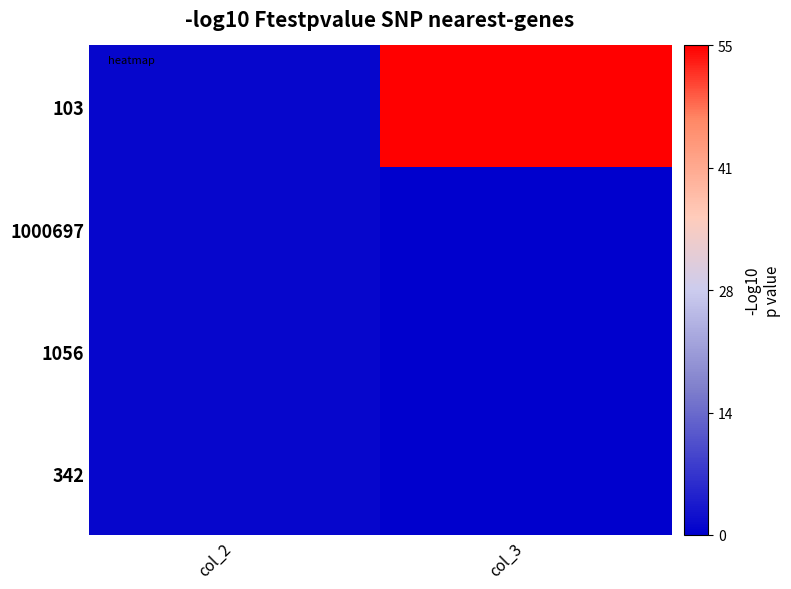

List the series in order of their peak value, highest first.

103, 1000697, 1056, 342